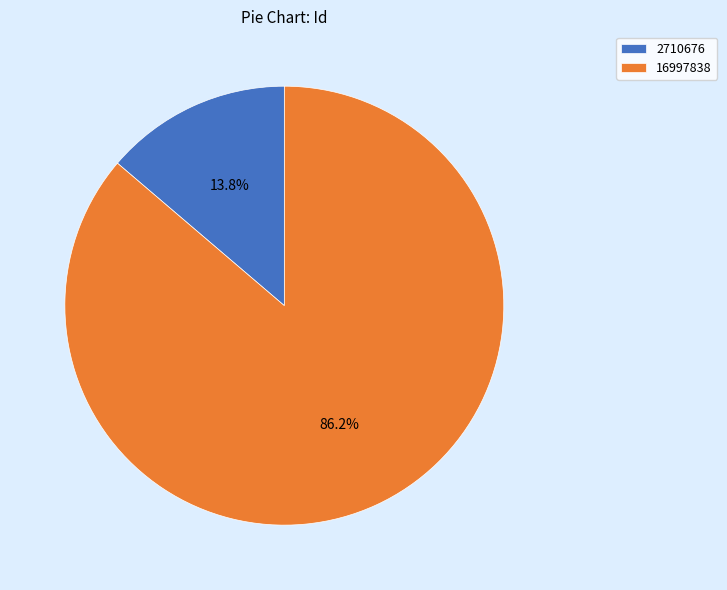

Between 2710676 and 16997838, which is larger?

16997838